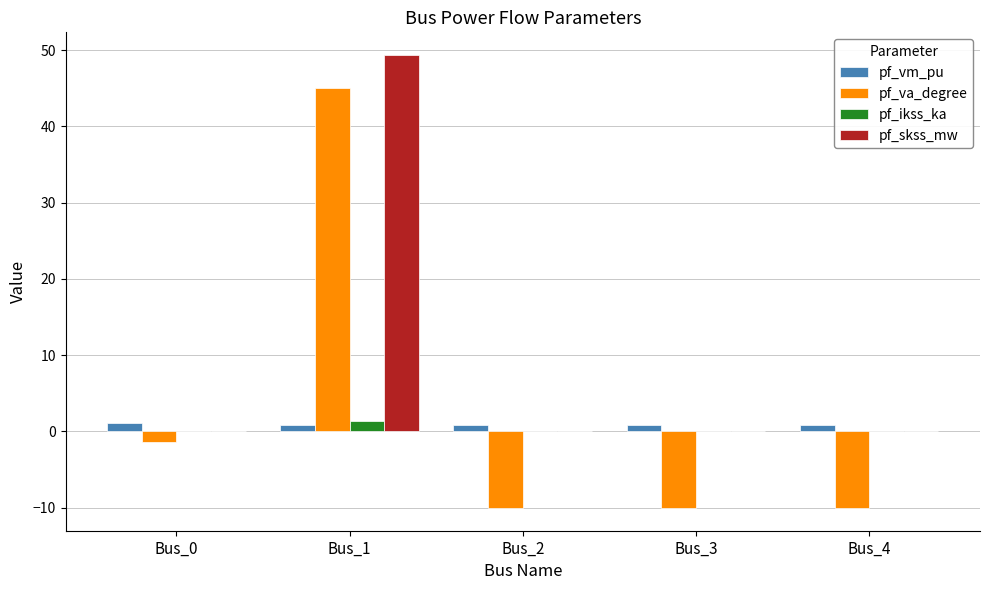

At which label does pf_skss_mw reach its peak?

Bus_1